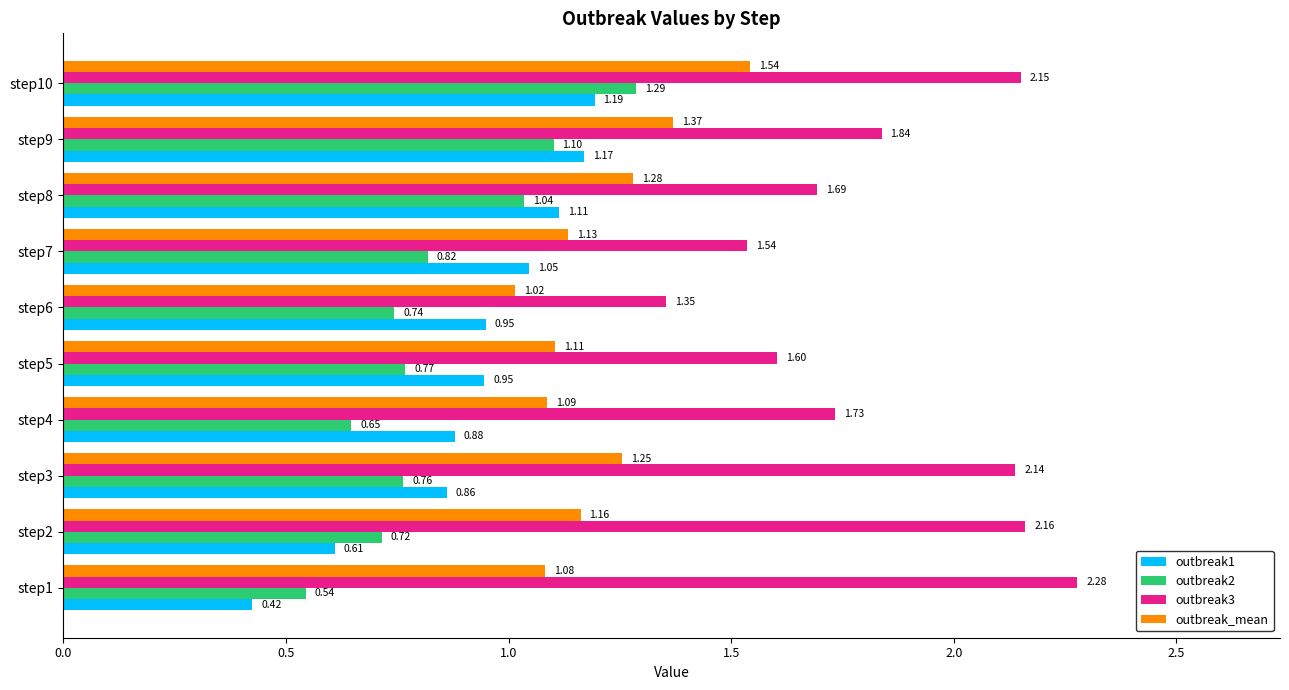

How many distinct data groups are displayed?

4